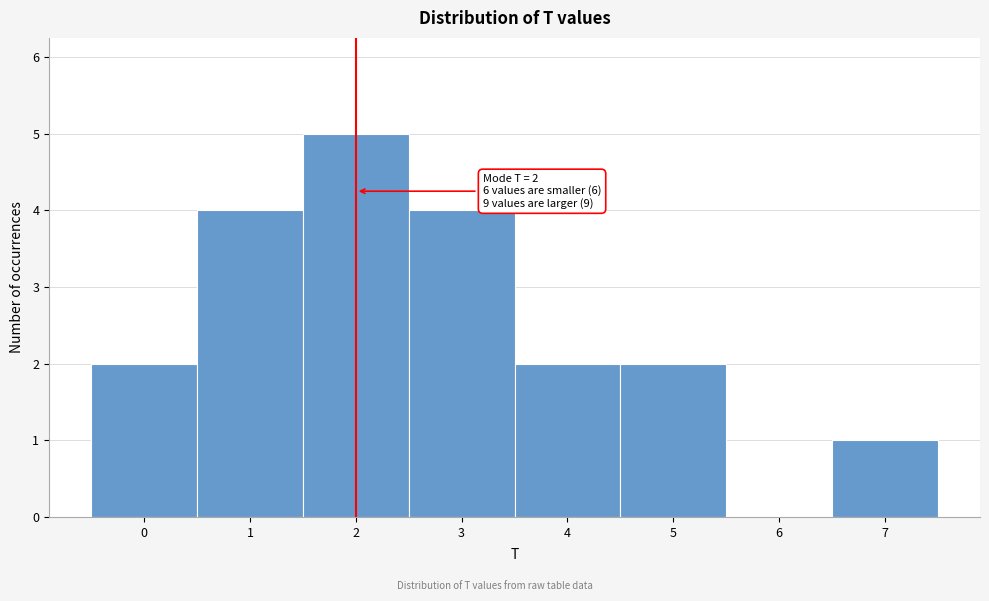

Which range on the x-axis has the tallest bar?

1.5 to 2.5